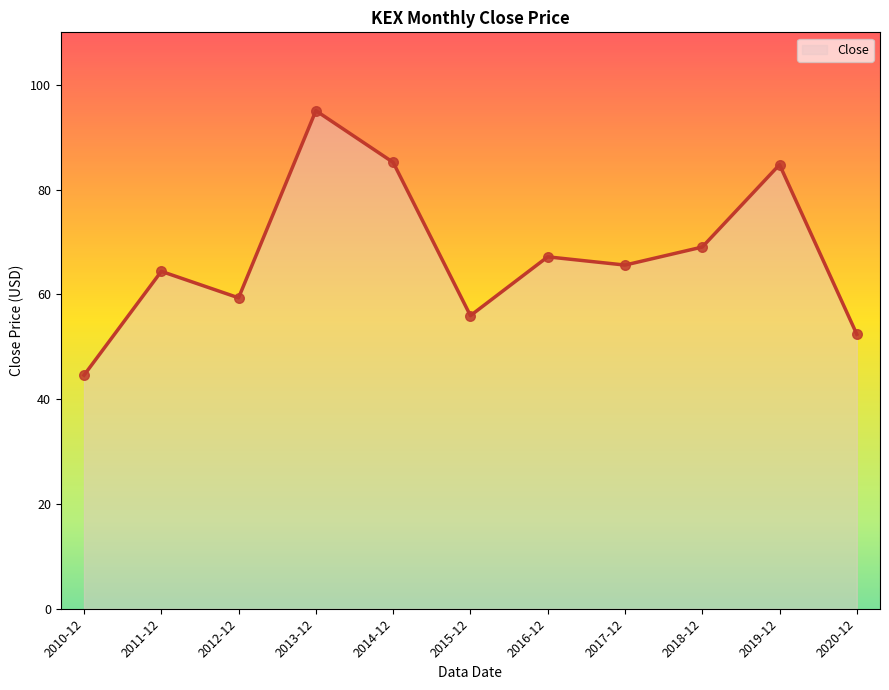

What is the ratio of the value at 2015-12 to the value at 2013-12?

0.6